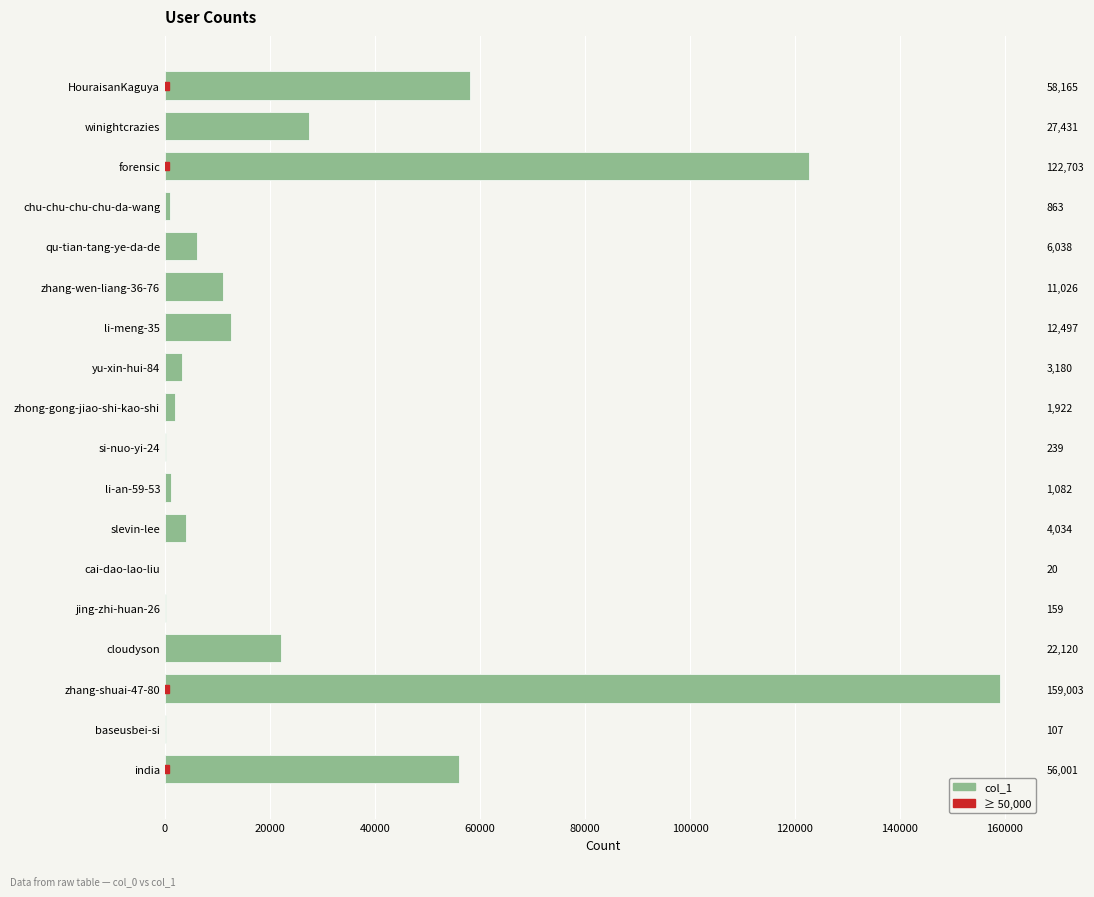

What is the smallest value displayed?

20